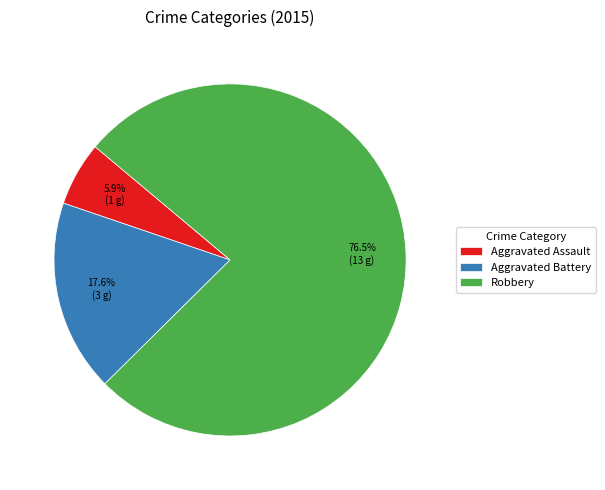

What is the ratio of the value at Aggravated Battery to the value at Aggravated Assault?

3.0